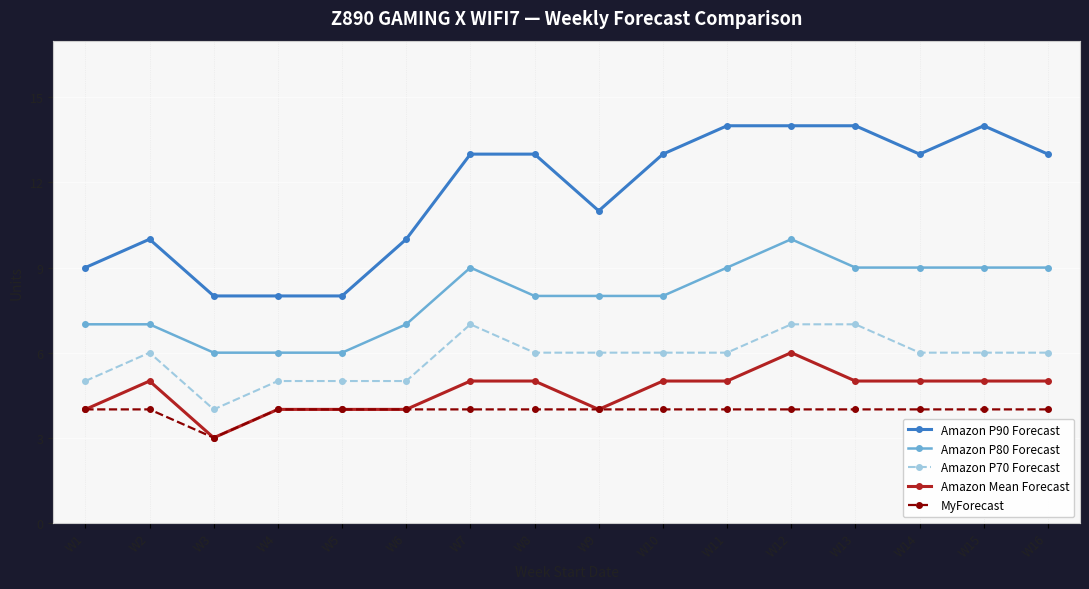

Between W4 and W15, which series saw the biggest shift?

Amazon P90 Forecast